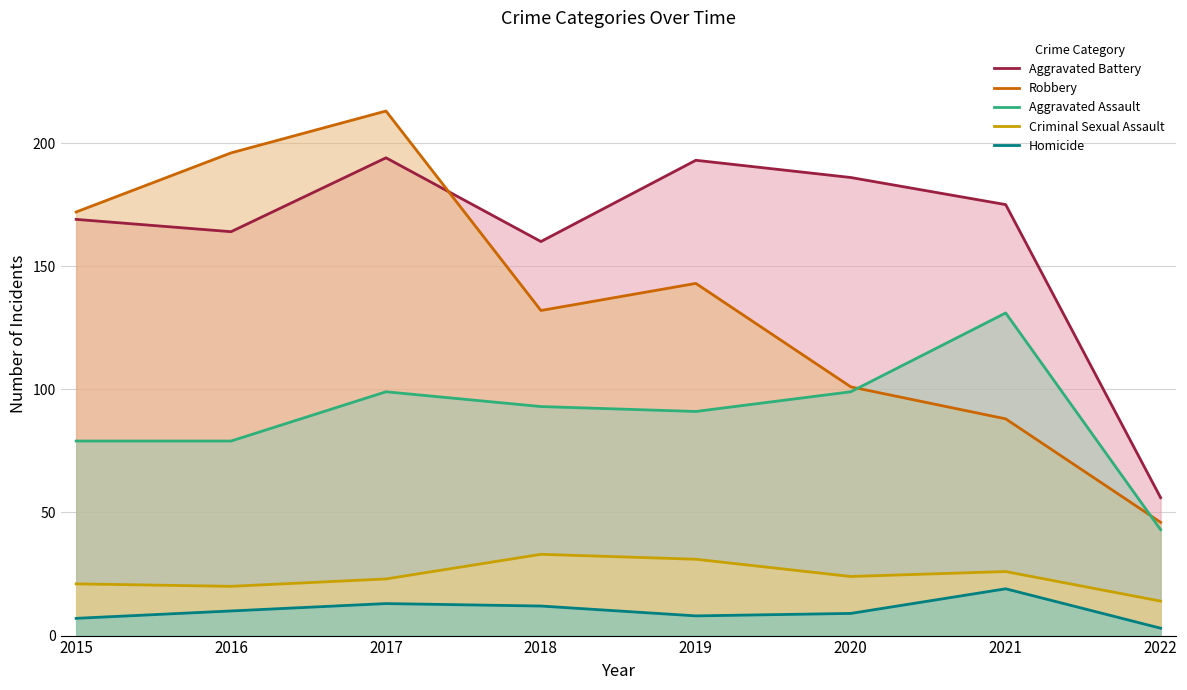

What is the sum of the Aggravated Assault values at 2020 and 2019?

190